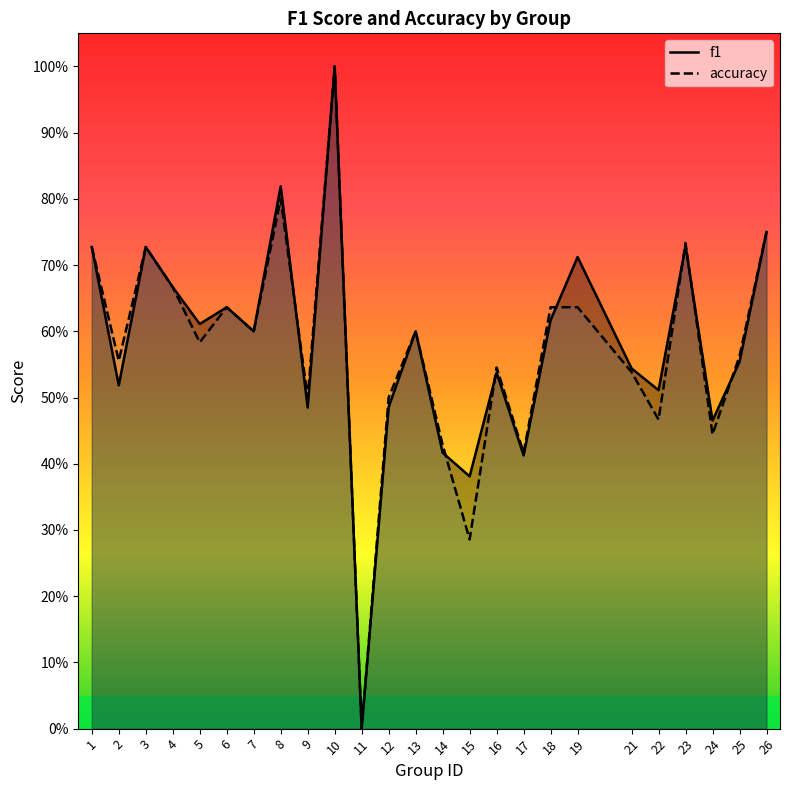

Is this an area chart (filled region under the line)?

No